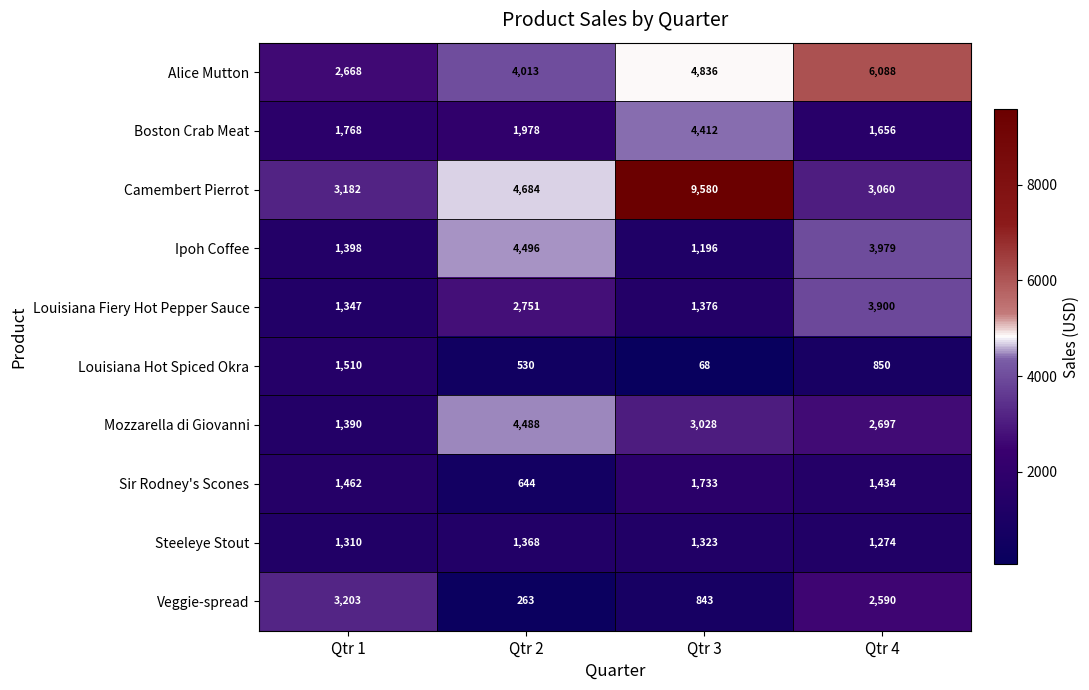

Rank the series by their maximum value, from lowest to highest.

Steeleye Stout, Louisiana Hot Spiced Okra, Sir Rodney's Scones, Veggie-spread, Louisiana Fiery Hot Pepper Sauce, Boston Crab Meat, Mozzarella di Giovanni, Ipoh Coffee, Alice Mutton, Camembert Pierrot